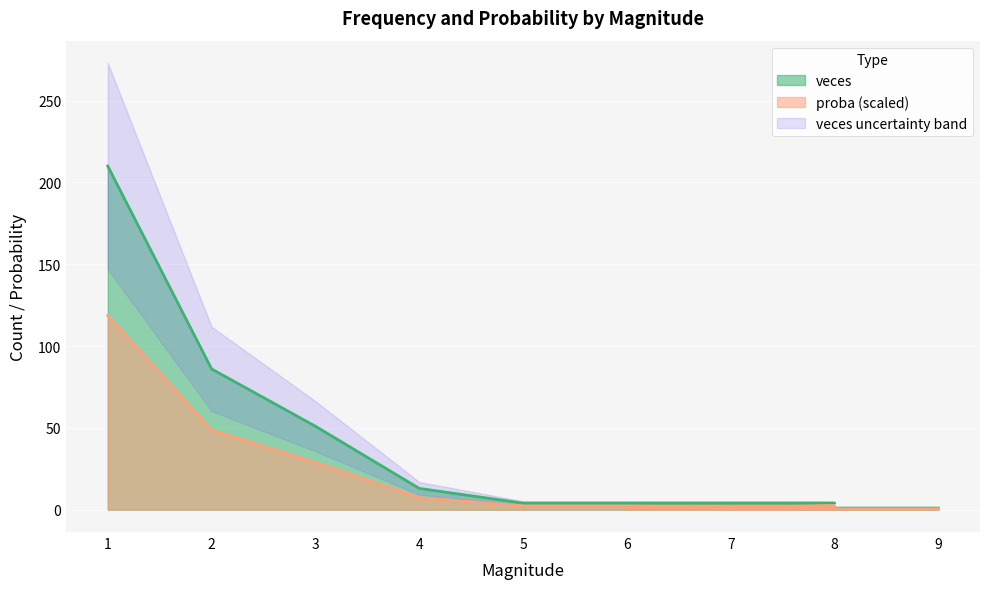

Rank the series by their maximum value, from highest to lowest.

veces, proba